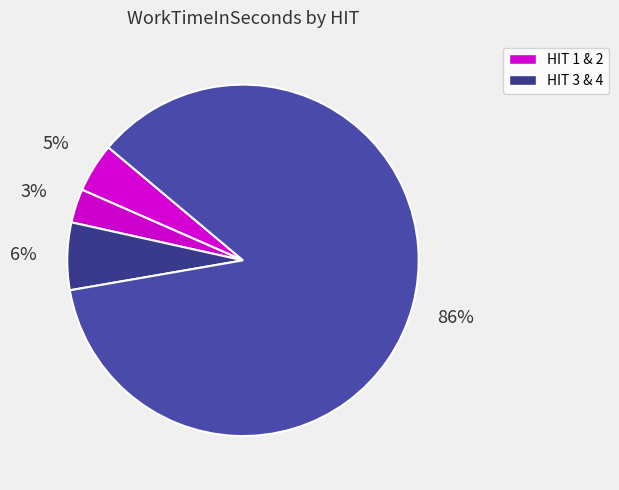

How many segments does this pie chart have?

4